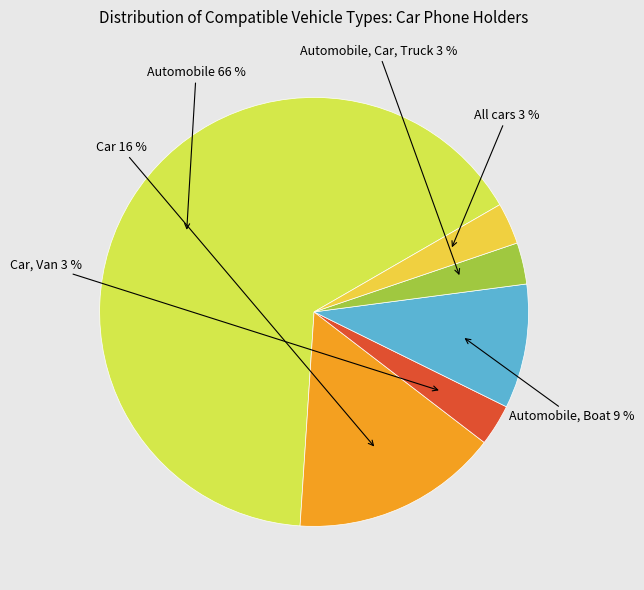

Count the number of slices in the pie.

6